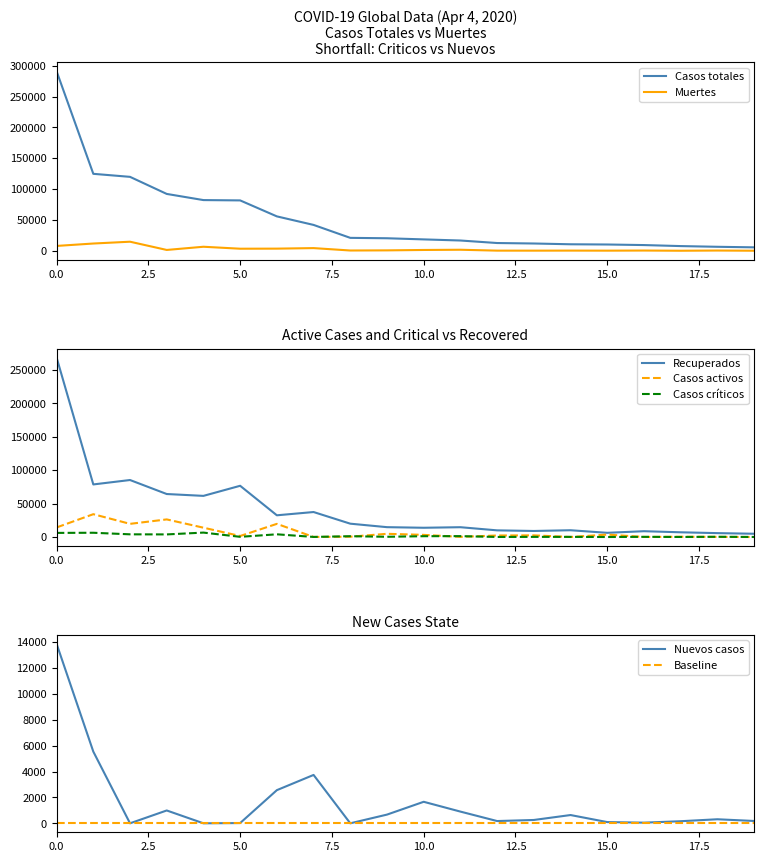

True or false: Recuperados has a value of 3478 at Suecia.

False